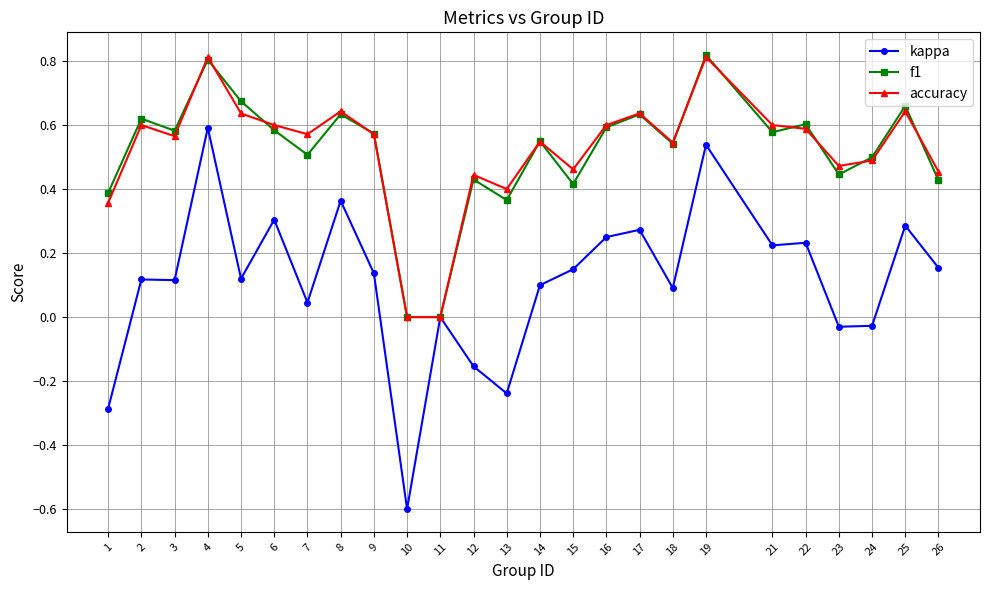

Where is the first local minimum for f1?

3